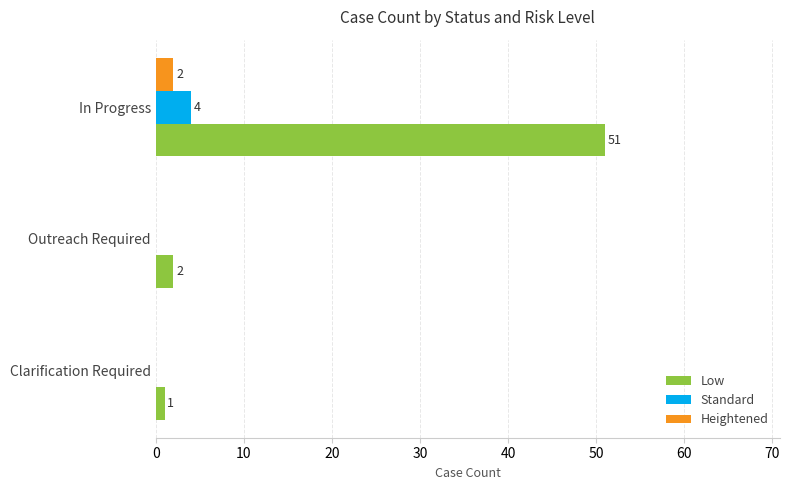

What is the approximate value of Low at In Progress?

51